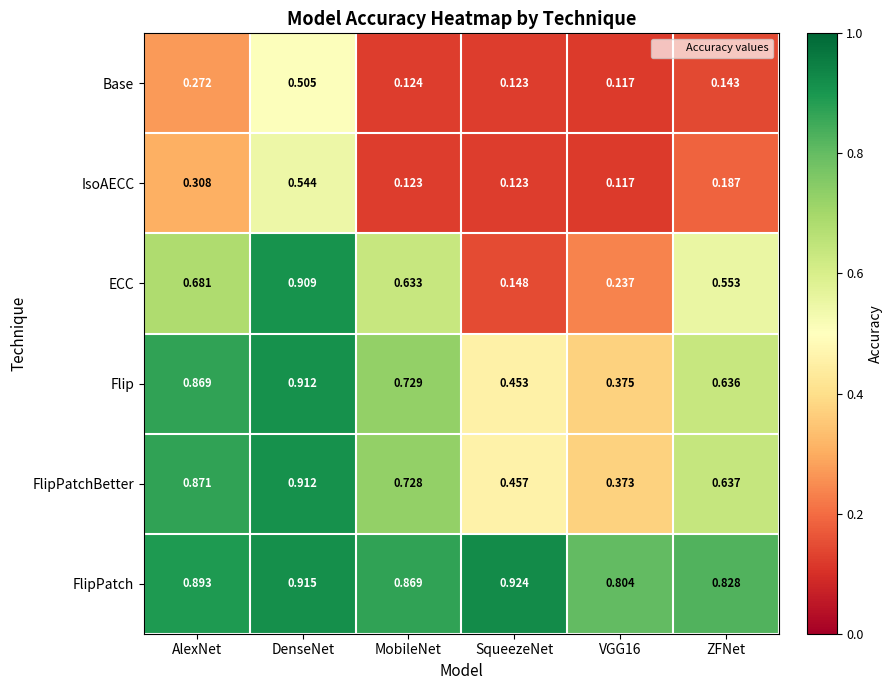

Which series has the largest range (max minus min)?

ECC